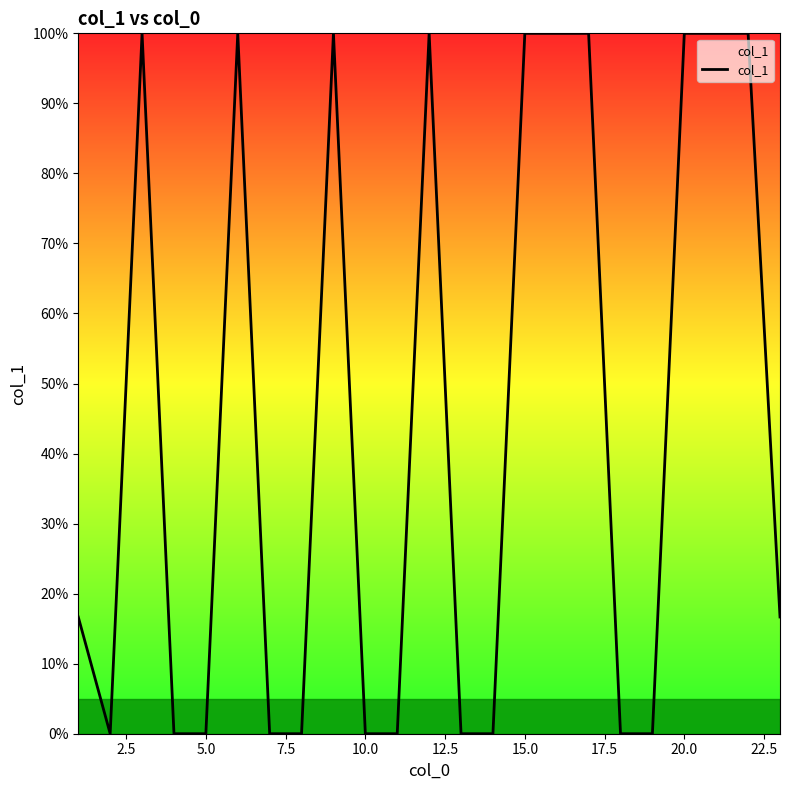

What is the maximum value shown in the chart?

100.0